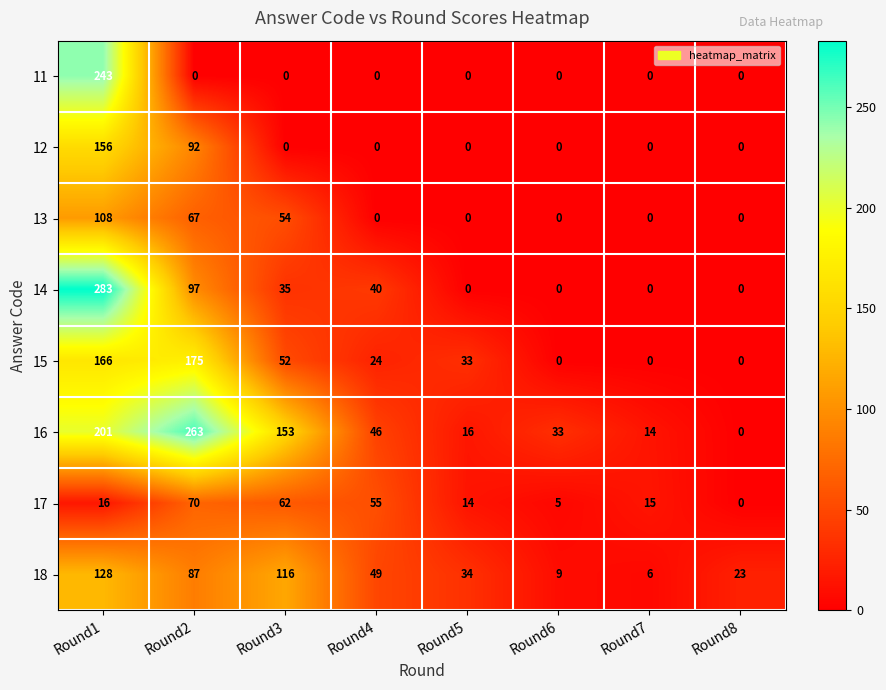

List the series in order of their peak value, highest first.

14, 16, 11, 15, 12, 18, 13, 17